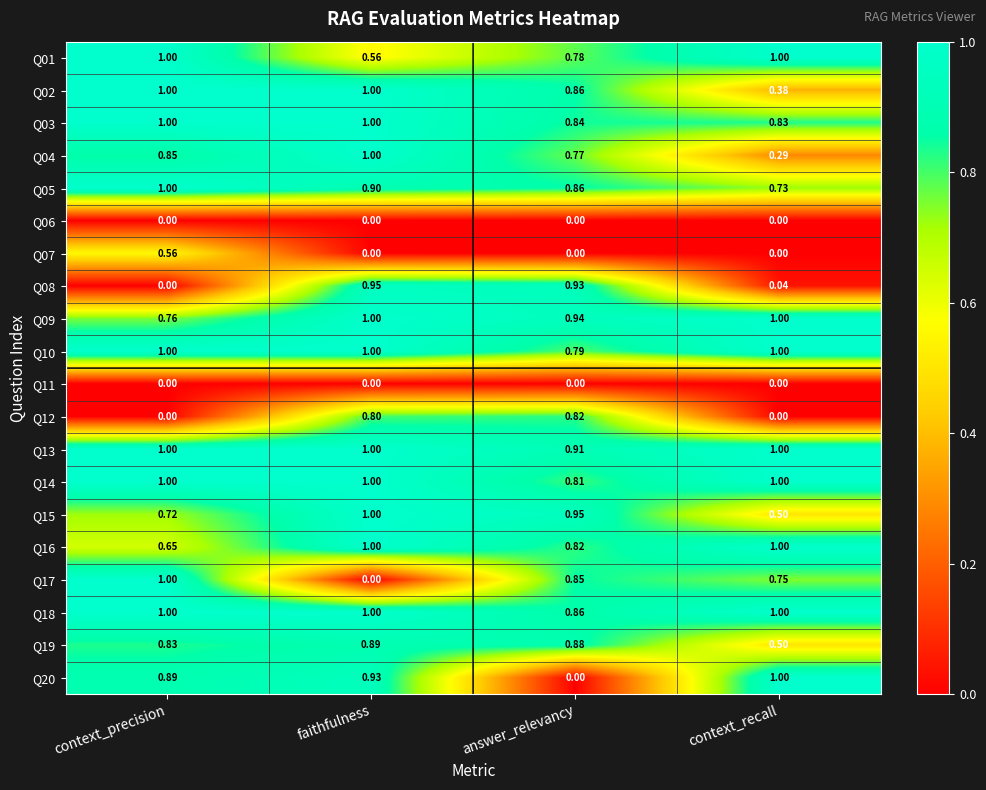

Is the value of Q02 at faithfulness greater than the value of Q08 at answer_relevancy?

Yes